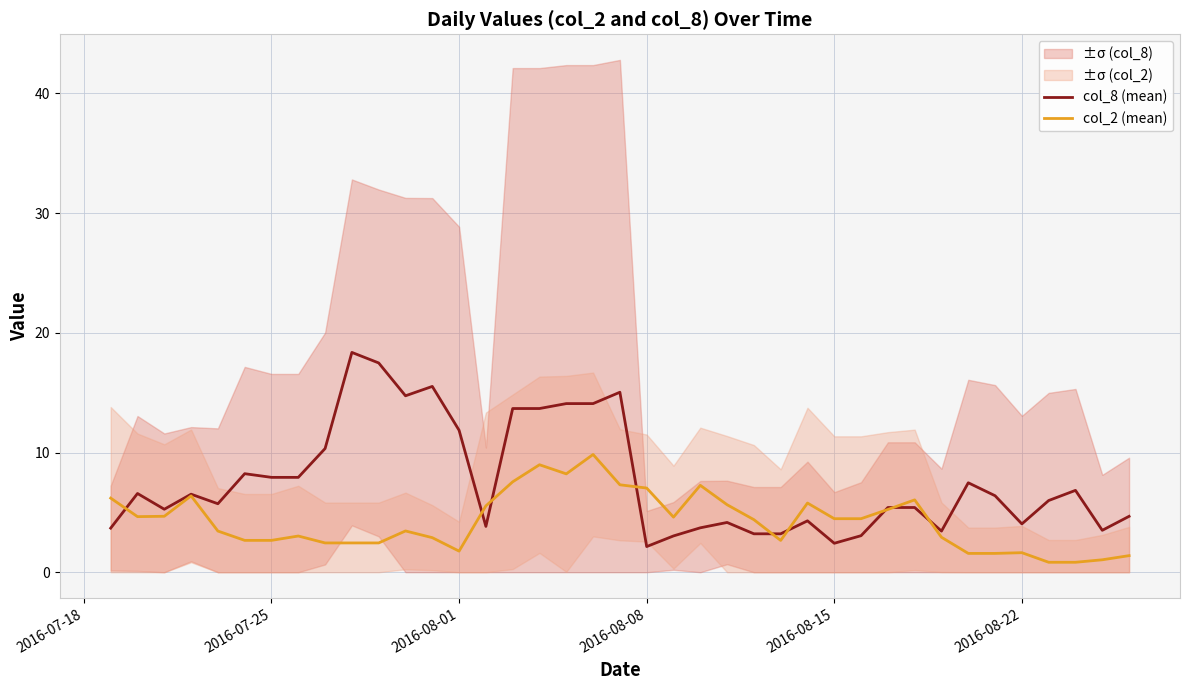

The col_2 (mean) series shows 2.7 at 2016-07-25. True or false?

True